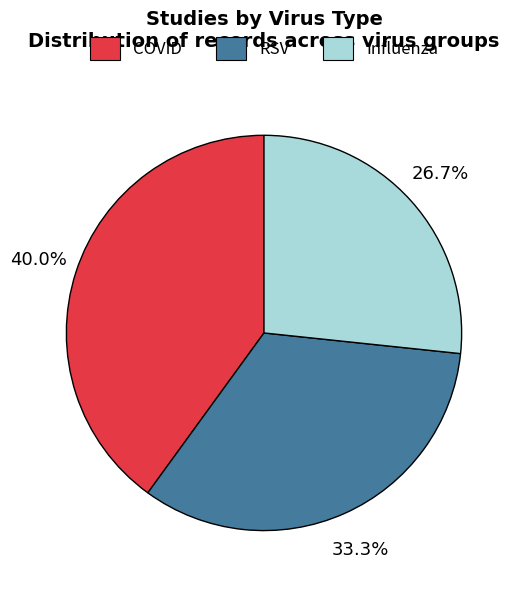

What is the total percentage of COVID and RSV?

73.3%